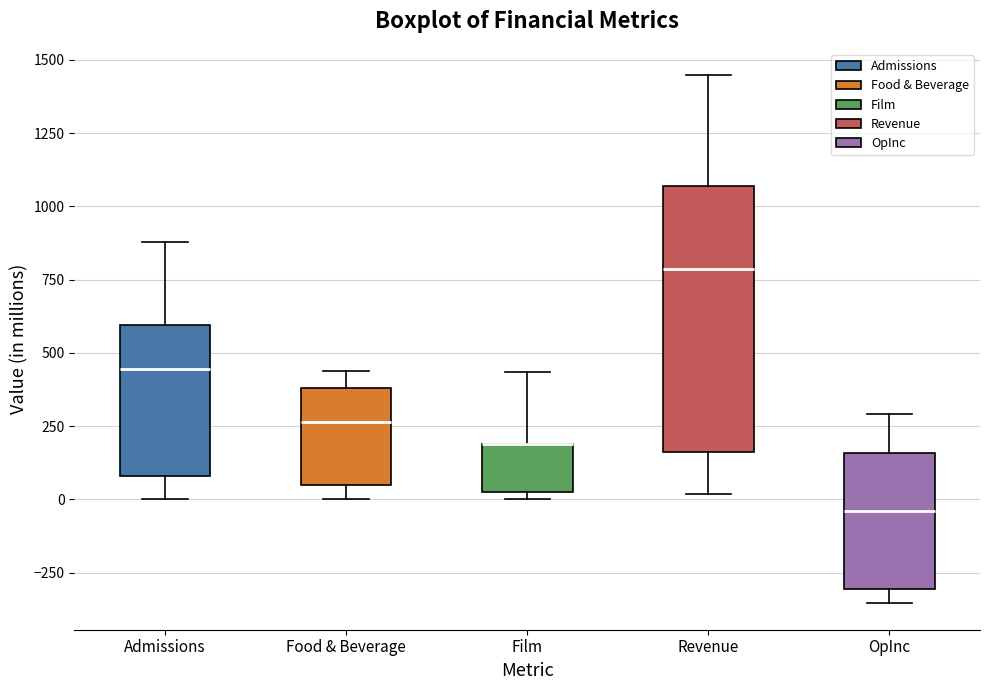

Where does the upper whisker of the box for Admissions end on the y-axis? The values are not printed on the chart, so give them approximately, as read against the axis.

900